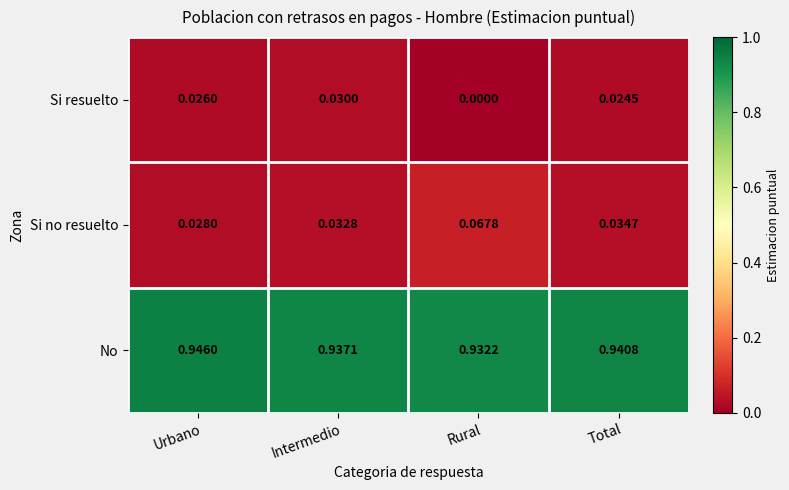

Which series has the largest total across all categories?

No